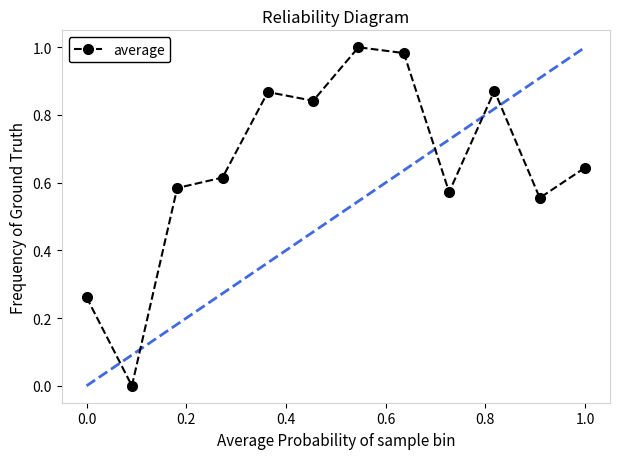

What is the difference between the maximum and second lowest values?

0.7